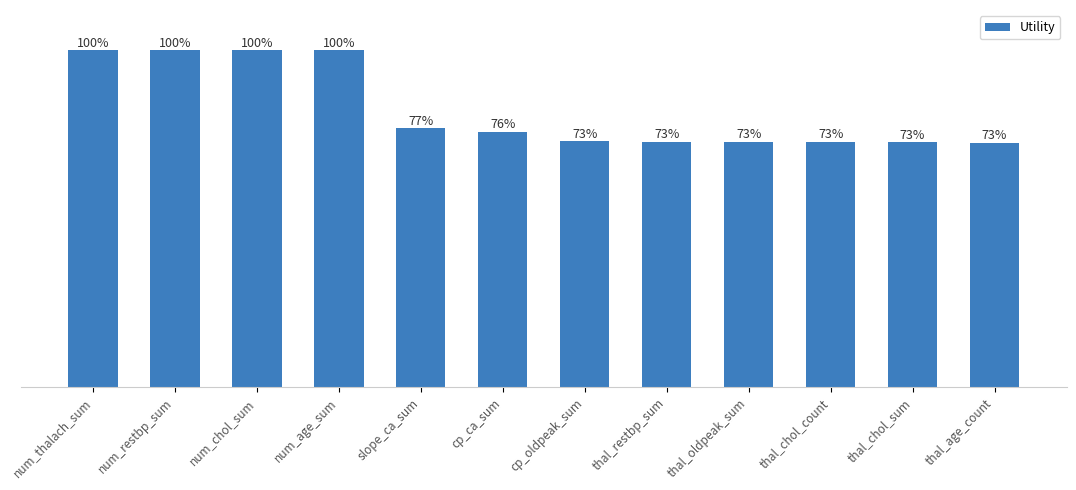

The value at thal_chol_sum is 1.0. True or false?

True